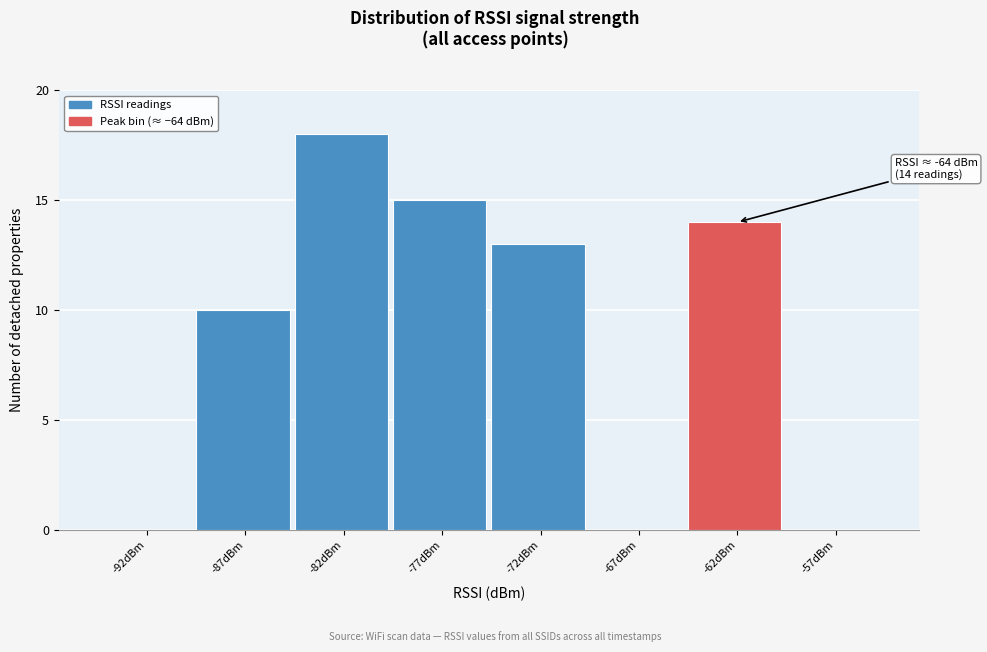

Reading left to right, extract all data points from this chart.

-92dBm=0	-87dBm=10	-82dBm=18	-77dBm=15	-72dBm=13	-67dBm=0	-62dBm=14	-57dBm=0